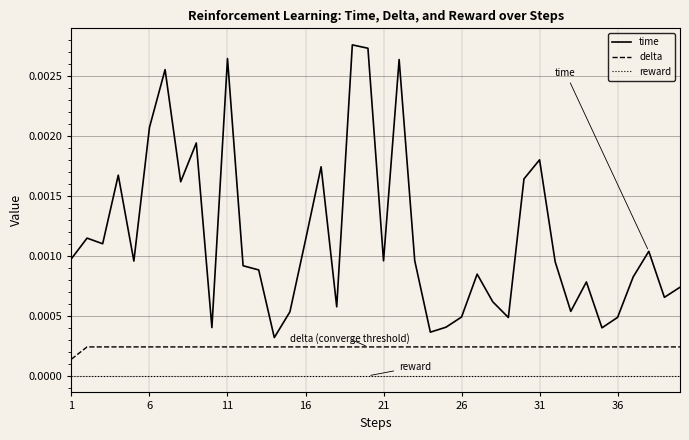

List the series in order of their peak value, highest first.

time, delta, reward